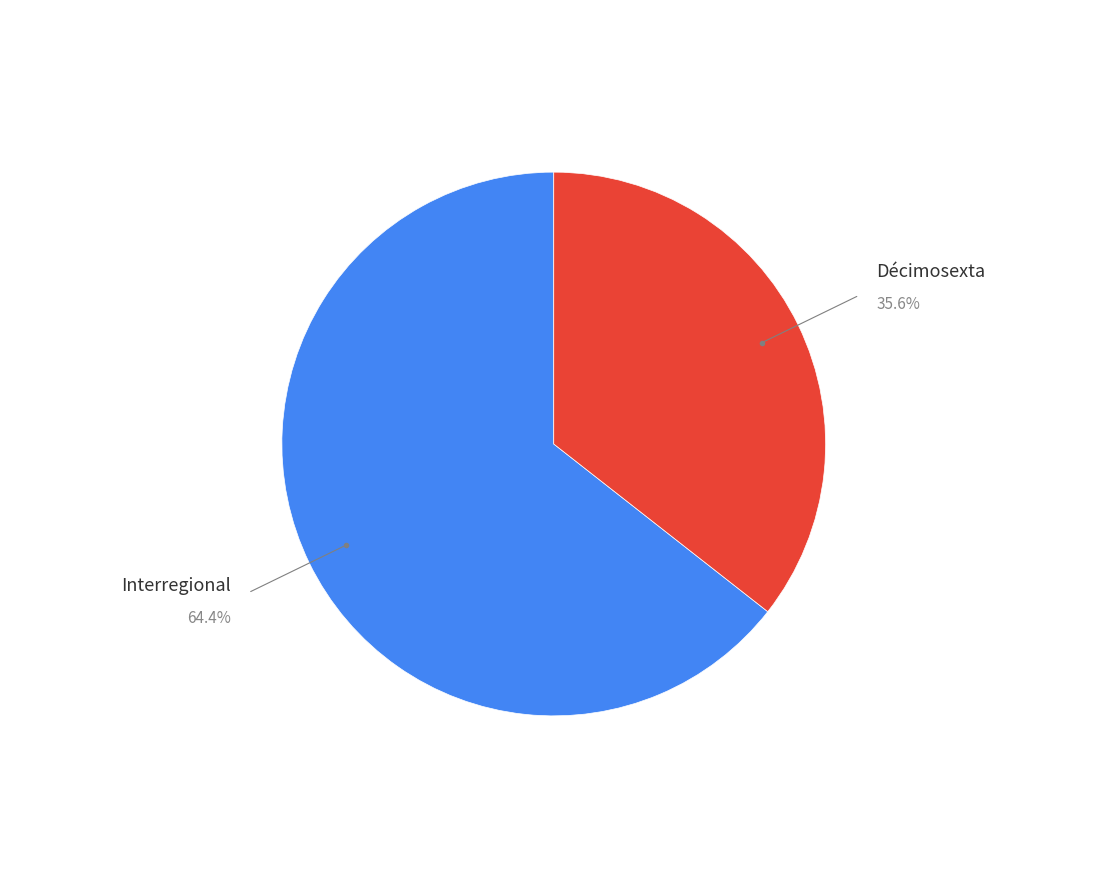

Which category has the biggest portion of the pie?

Interregional